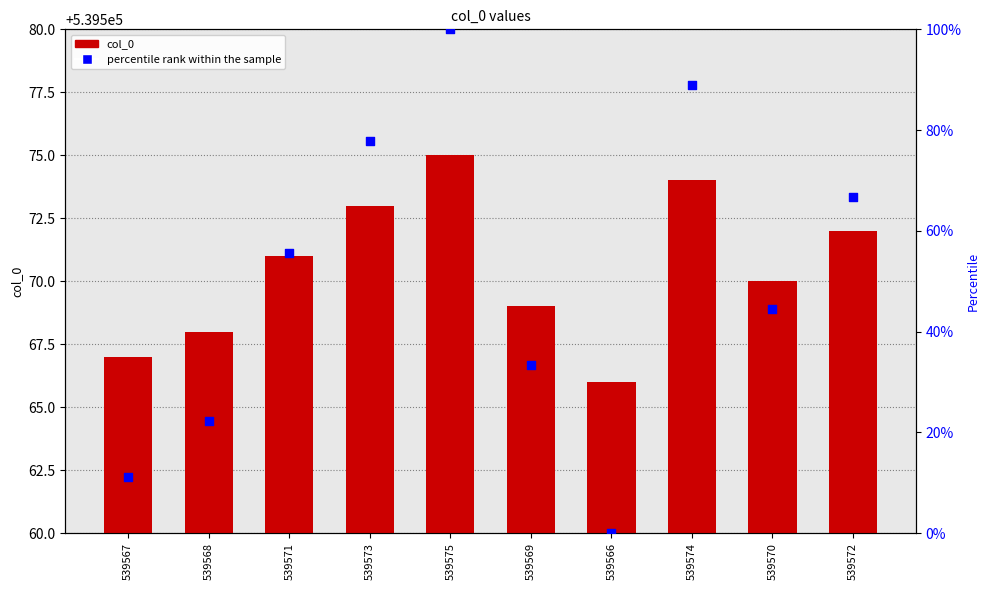

Which series reaches the minimum Y coordinate?

percentile rank within the sample